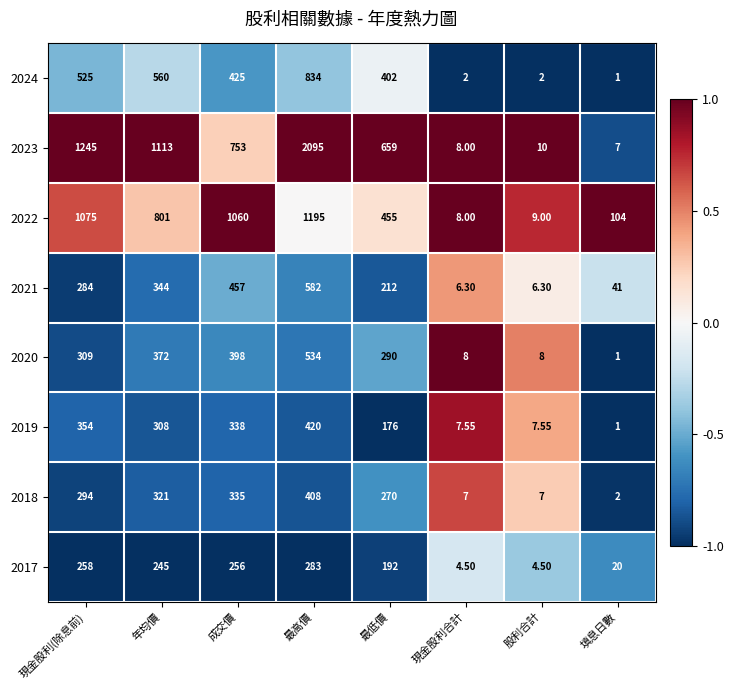

Where is 2022 nearest to the value 601?

最低價